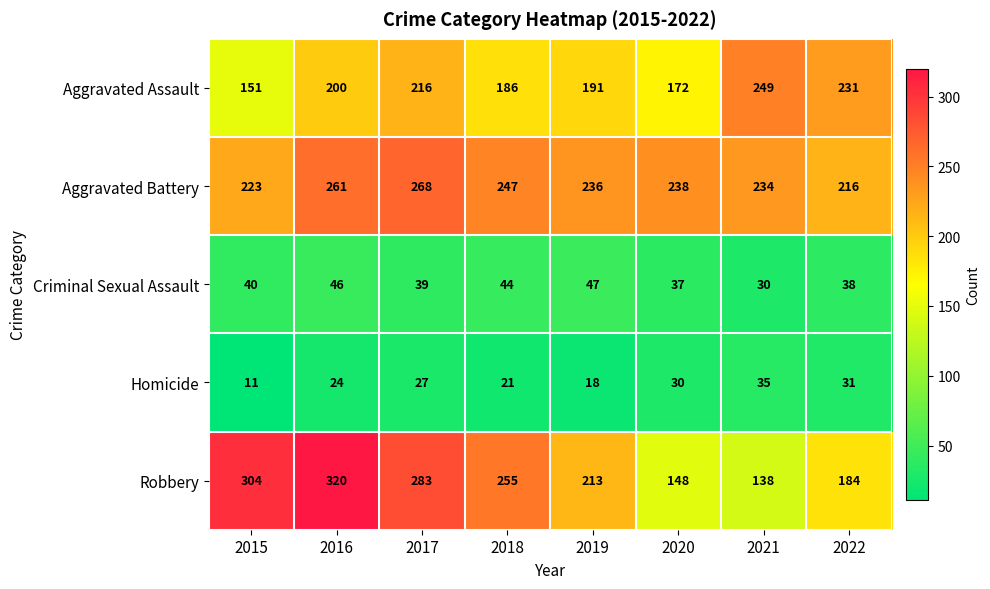

What is the difference between the second highest and second lowest values in the Aggravated Battery series?

38